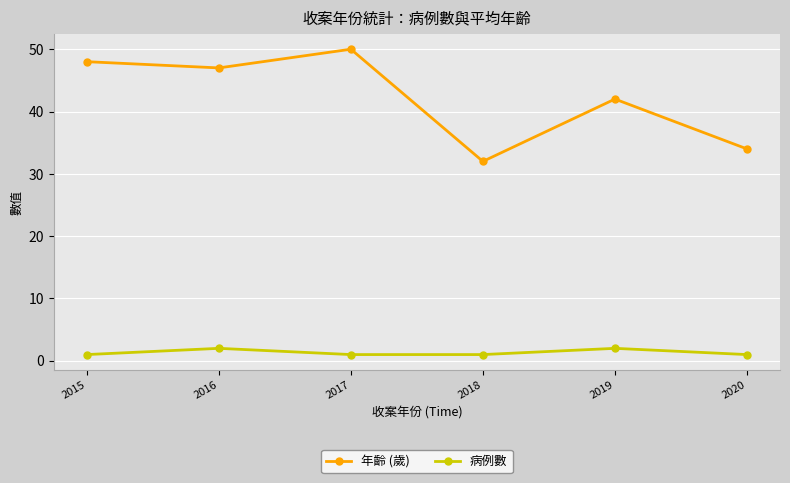

At how many categories does at least one series exceed 16?

6